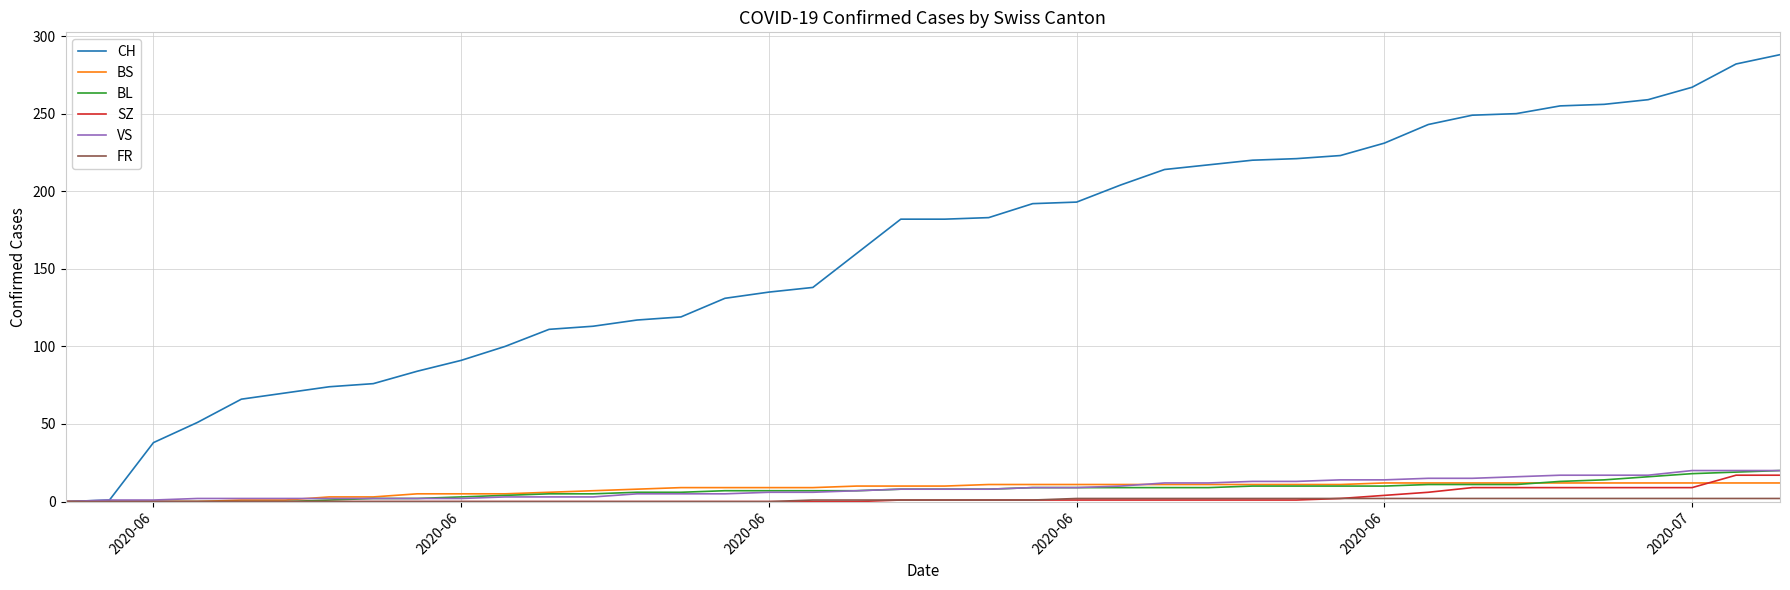

Which series has the widest spread of values?

CH